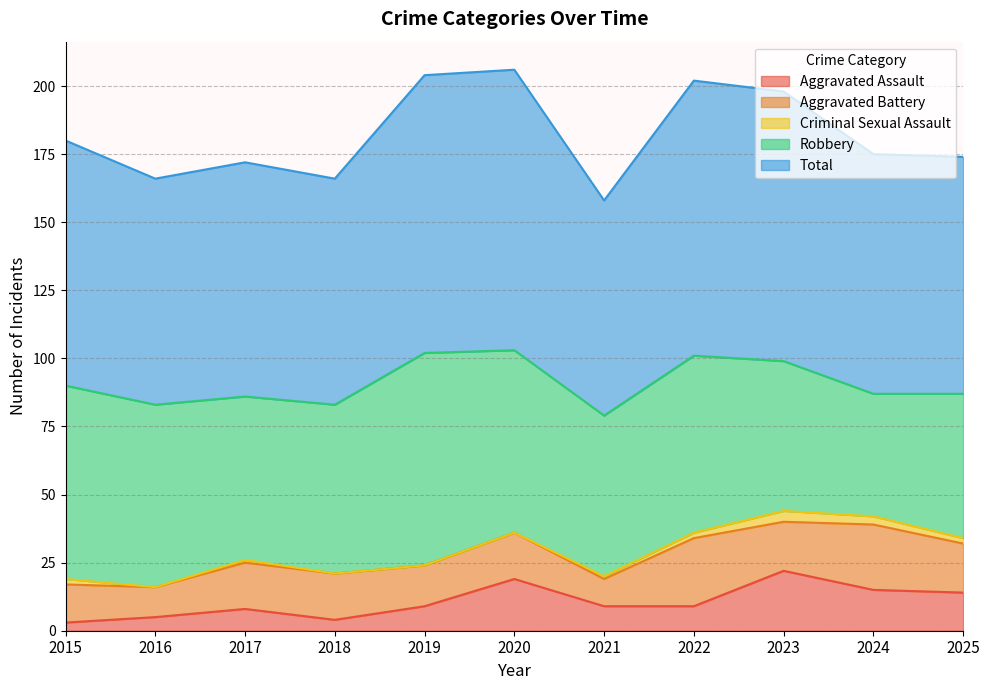

Reading right to left, transcribe all the data shown in this chart.

Aggravated Assault: 2025=14	2024=15	2023=22	2022=9	2021=9	2020=19	2019=9	2018=4	2017=8	2016=5	2015=3
Aggravated Battery: 2025=18	2024=24	2023=18	2022=25	2021=10	2020=17	2019=15	2018=17	2017=17	2016=11	2015=14
Criminal Sexual Assault: 2025=2	2024=3	2023=4	2022=2	2021=1	2020=0	2019=0	2018=0	2017=1	2016=0	2015=2
Robbery: 2025=53	2024=45	2023=55	2022=65	2021=59	2020=67	2019=78	2018=62	2017=60	2016=67	2015=71
Total: 2025=87	2024=88	2023=99	2022=101	2021=79	2020=103	2019=102	2018=83	2017=86	2016=83	2015=90